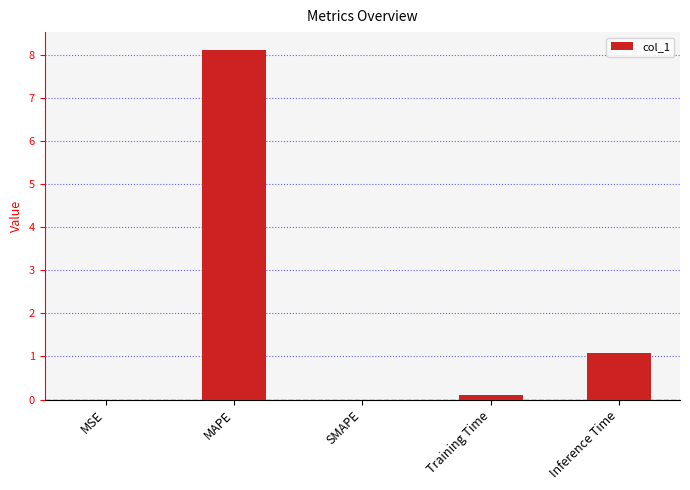

What is the sum of all values?

9.3